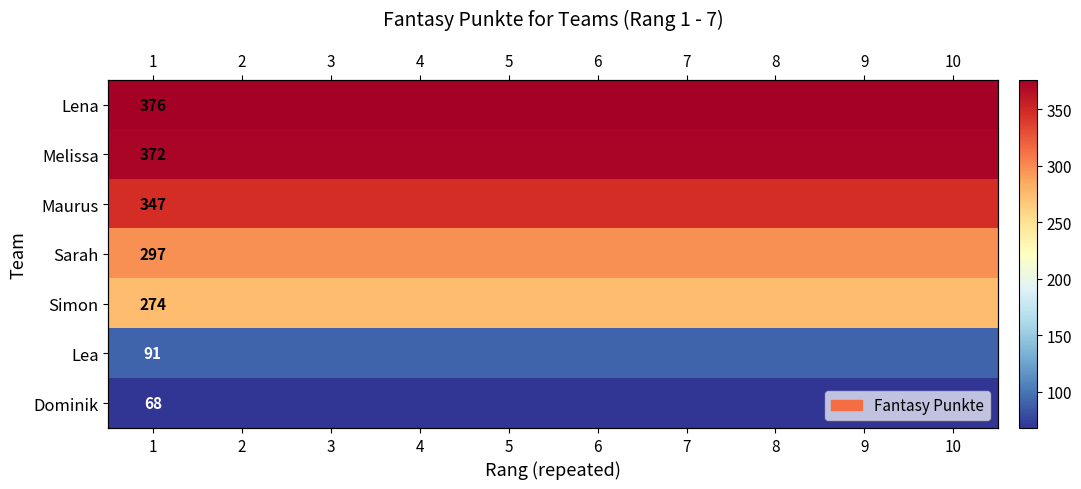

At 2, list the series in order from smallest to largest.

Dominik, Lea, Simon, Sarah, Maurus, Melissa, Lena